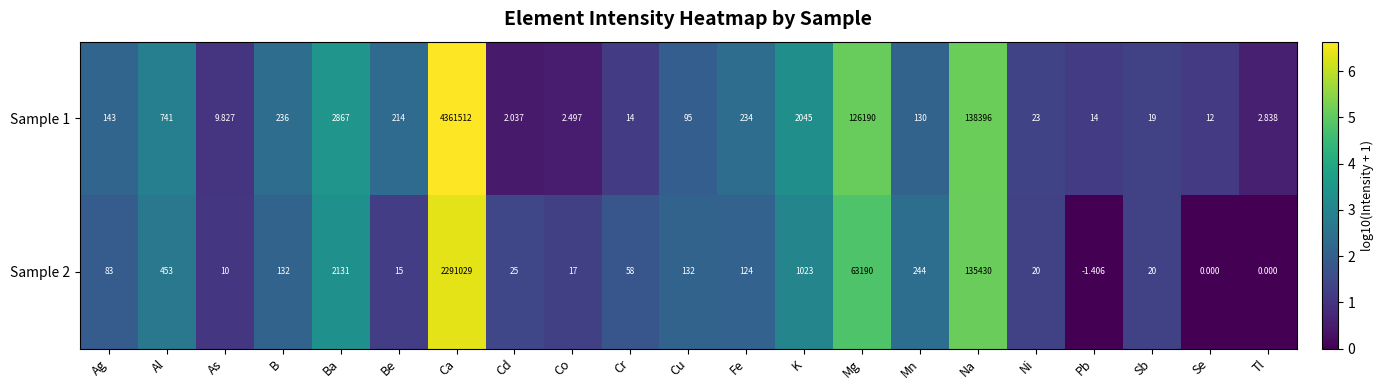

List the series in order of their overall mean, highest first.

Sample 1, Sample 2